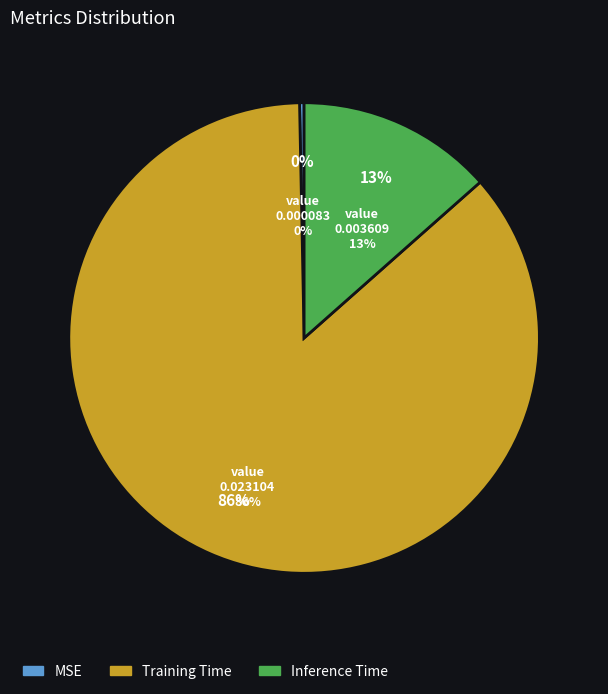

Count the number of slices in the pie.

3